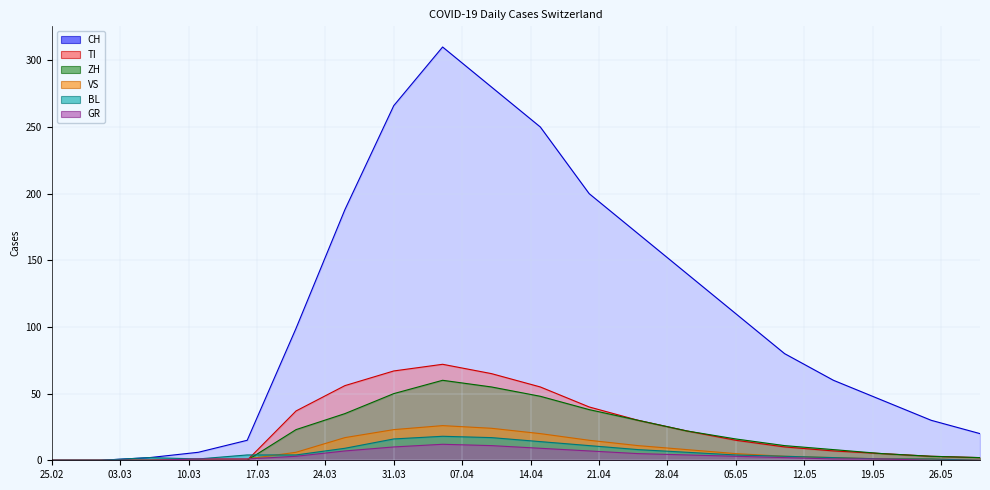

True or false: BL and CH cross at least once.

False